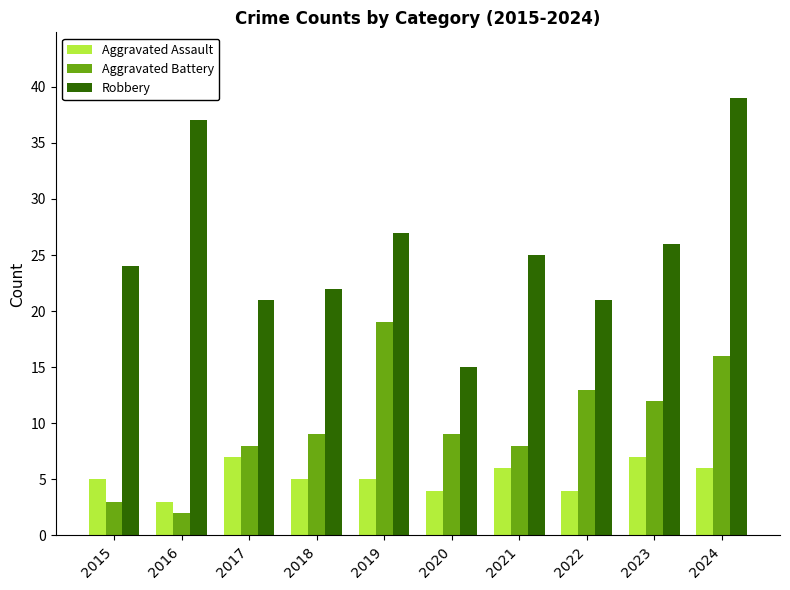

Is the value of Robbery at 2019 greater than the value of Aggravated Battery at 2018?

Yes